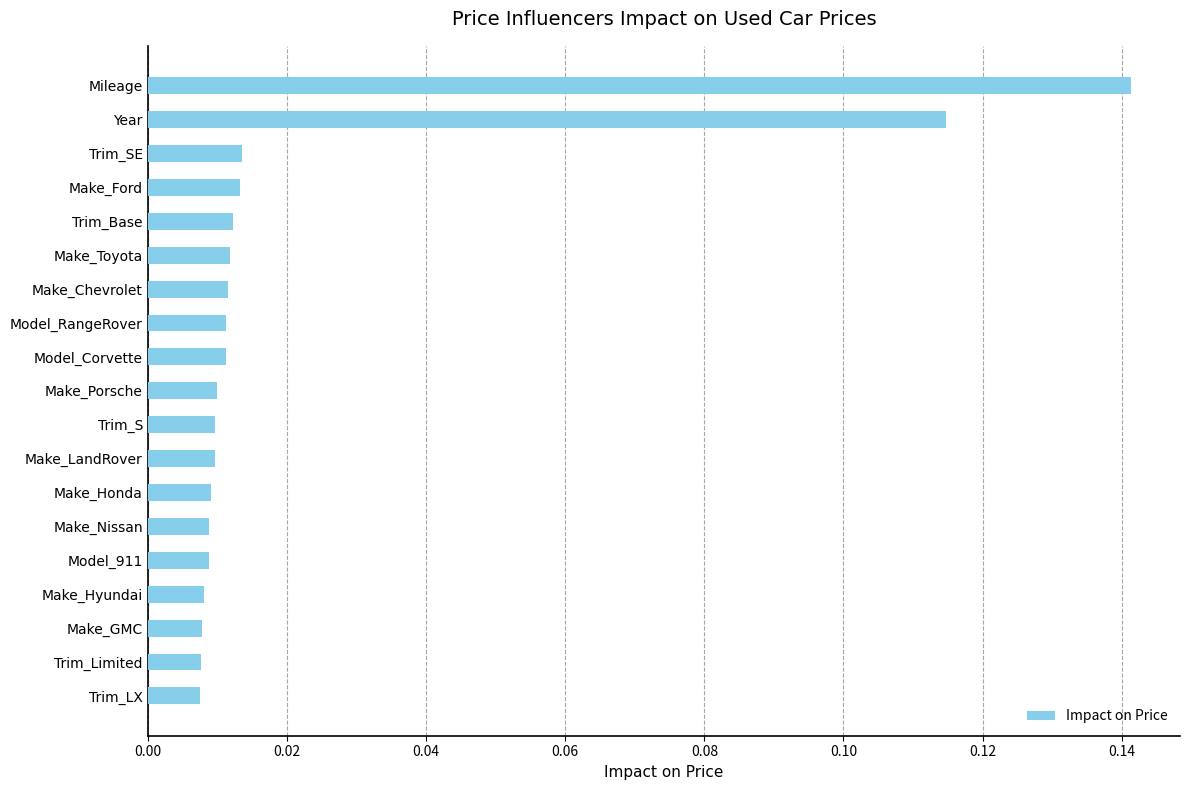

Which label corresponds to the largest value in the chart?

Mileage